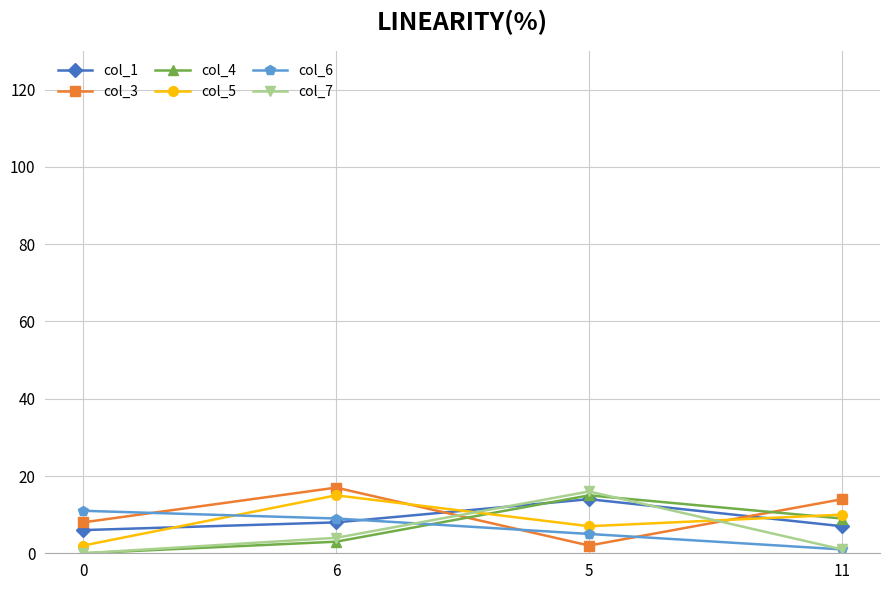

What is the difference between the col_3 values at 6 and 5?

15